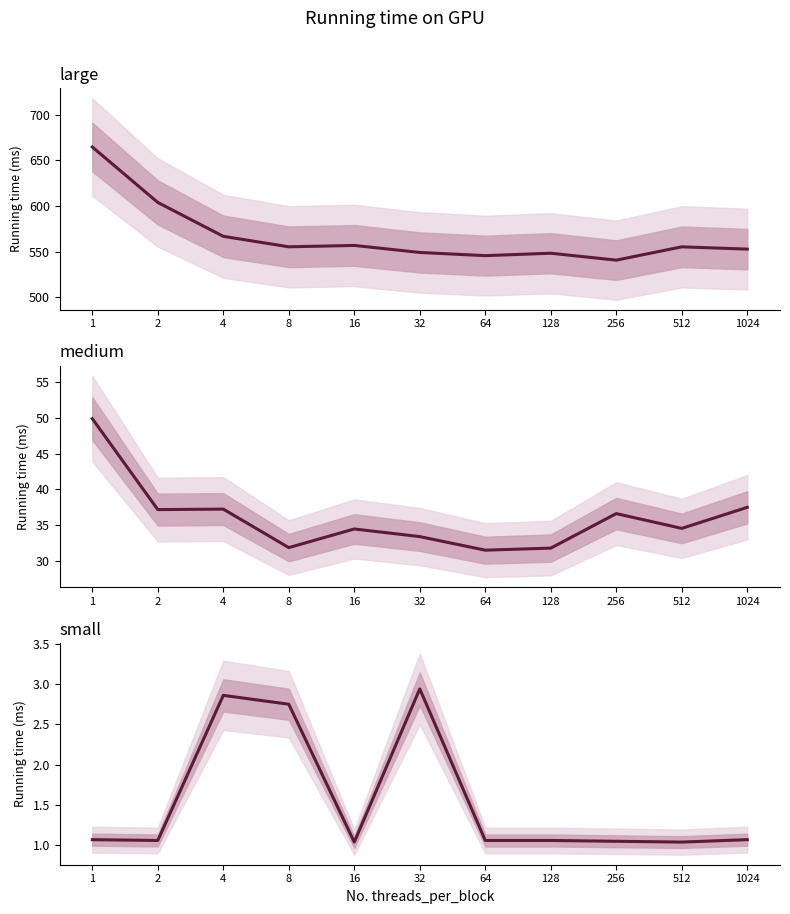

The large series shows 566.9 at 4. True or false?

True